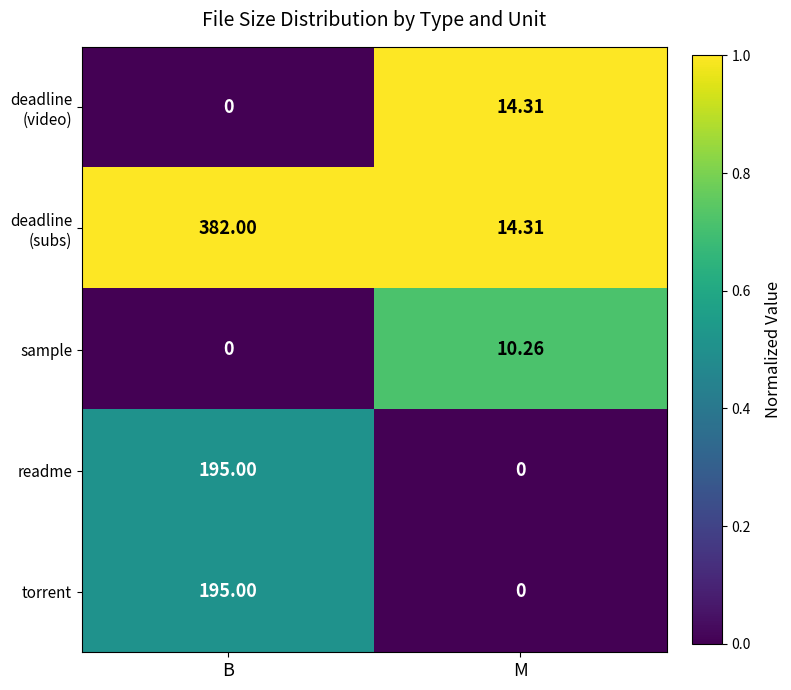

List the labels in order of readme value, smallest first.

M, B